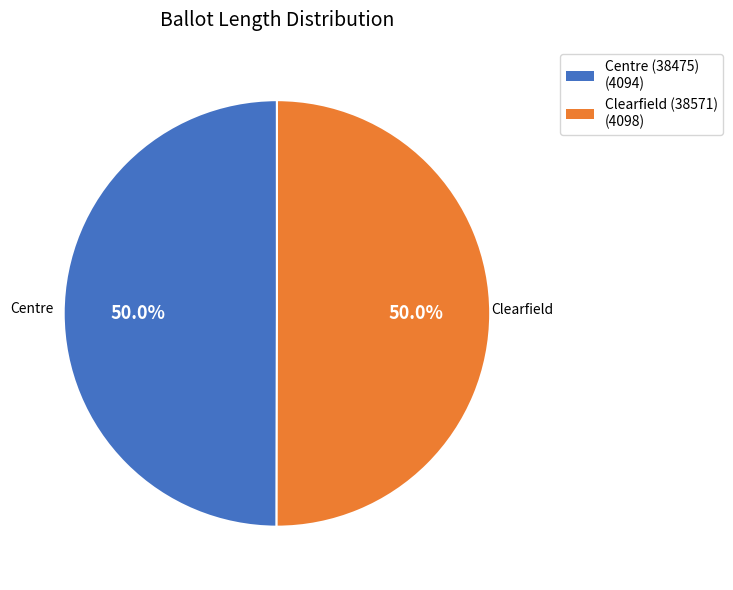

Approximately how many times larger is the value at Clearfield (38571) compared to Centre (38475)?

1.0